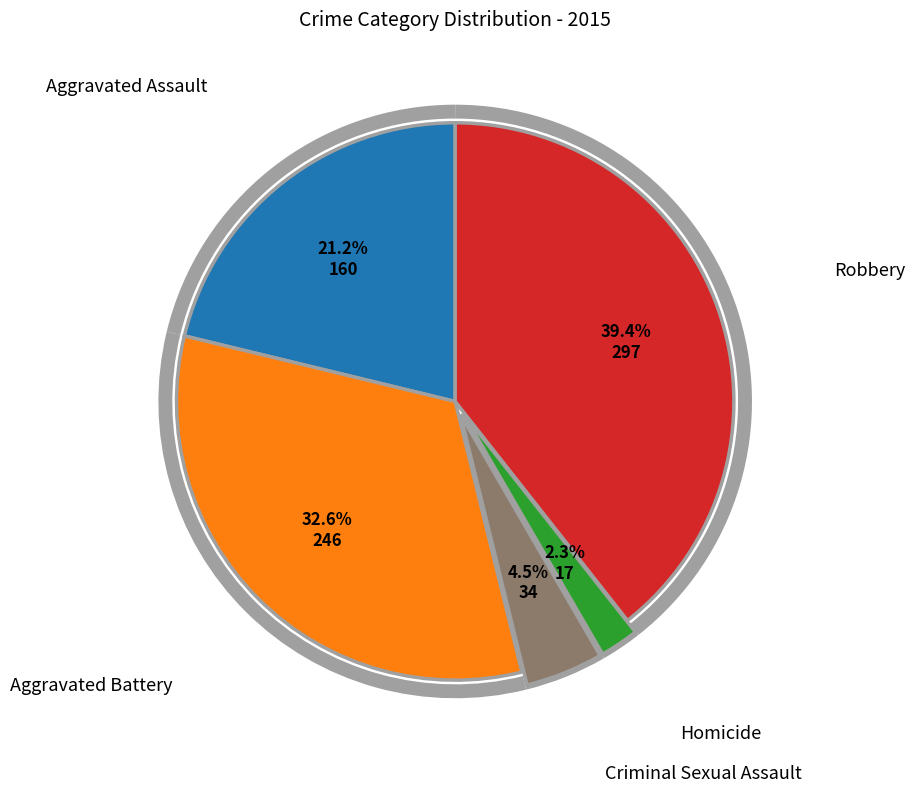

Is there a majority slice in this chart?

No